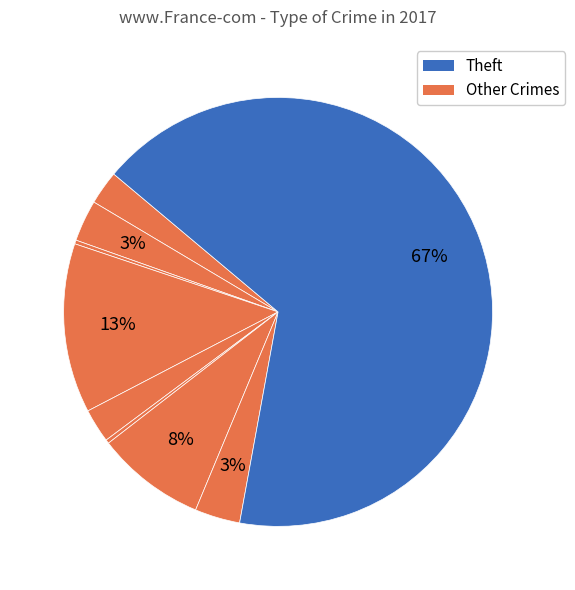

How many slices are in this pie chart?

9